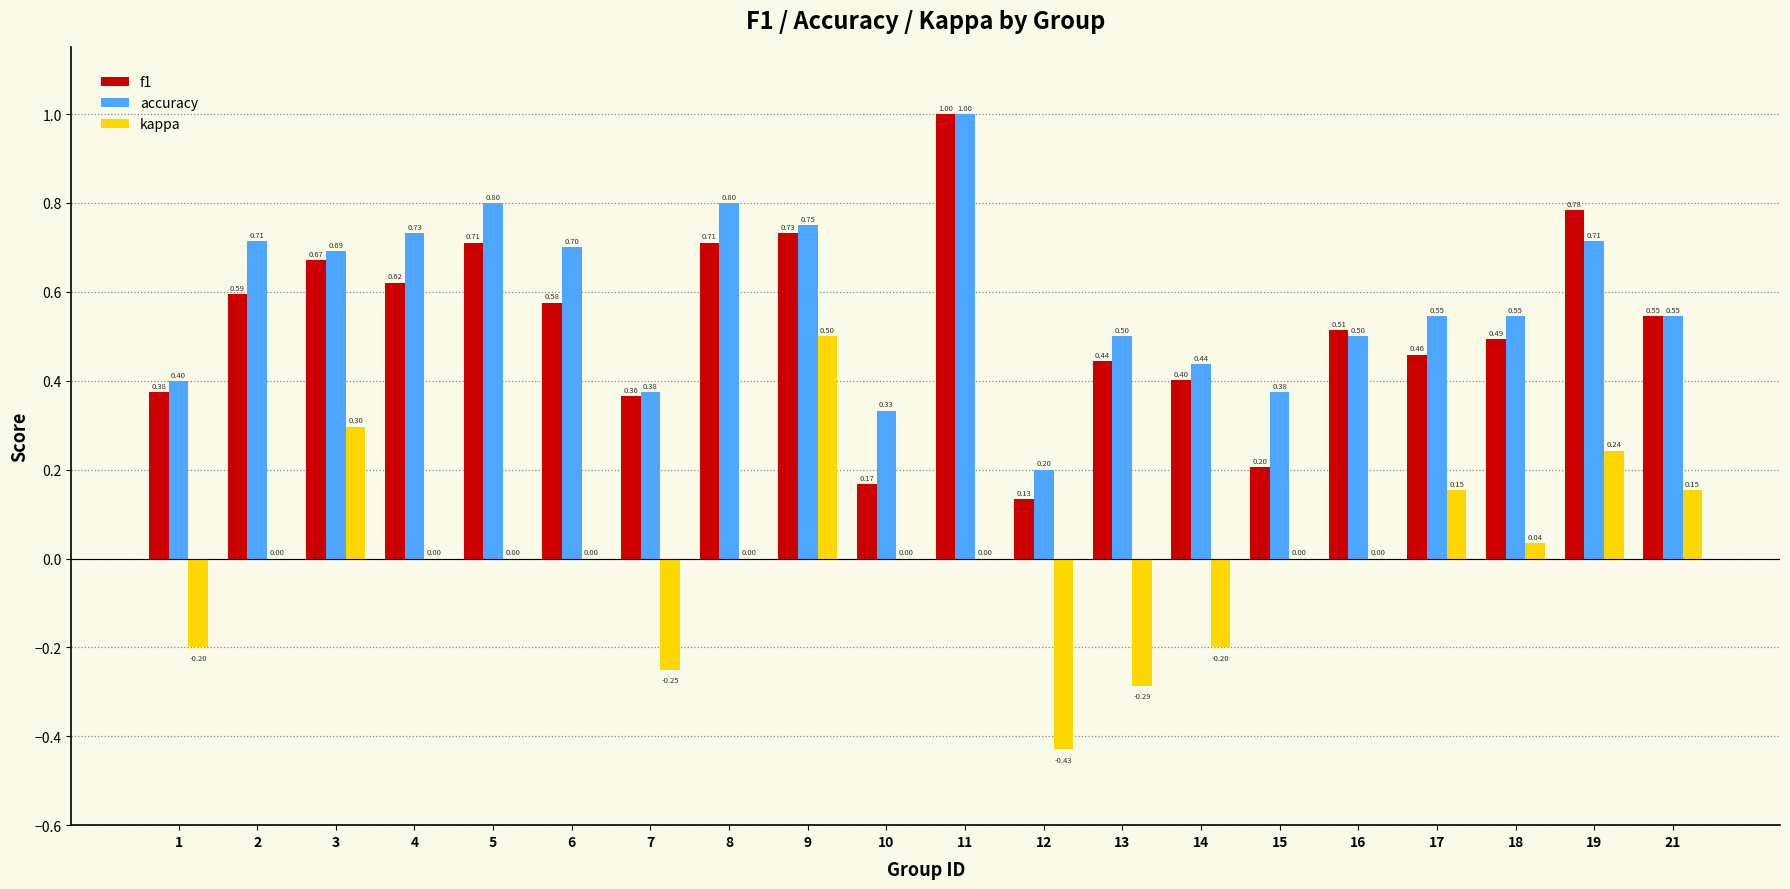

At which category is the sum across all series the highest?

11